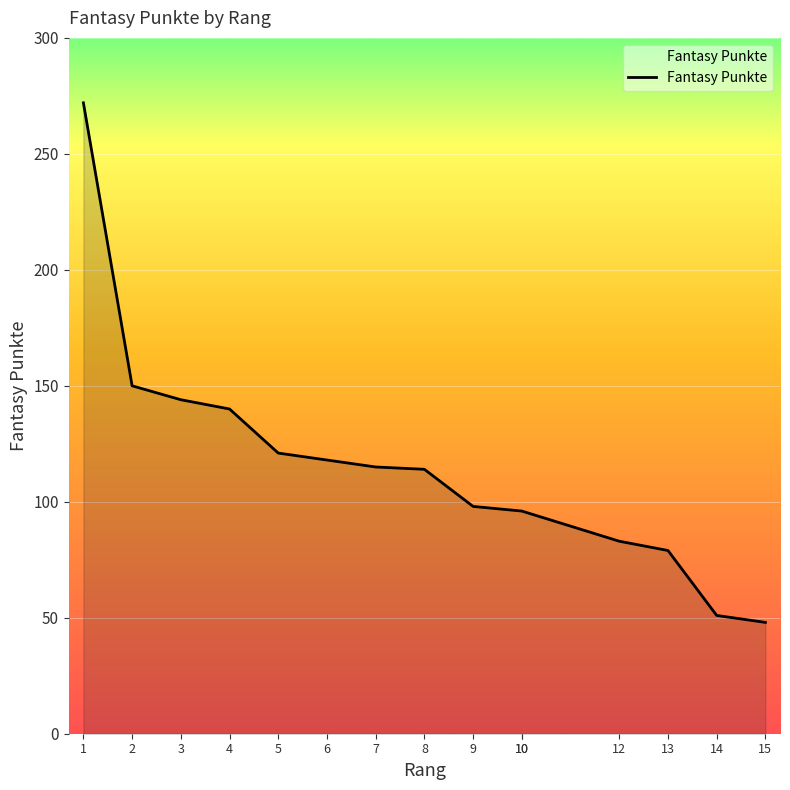

What is the maximum value shown in the chart?

272